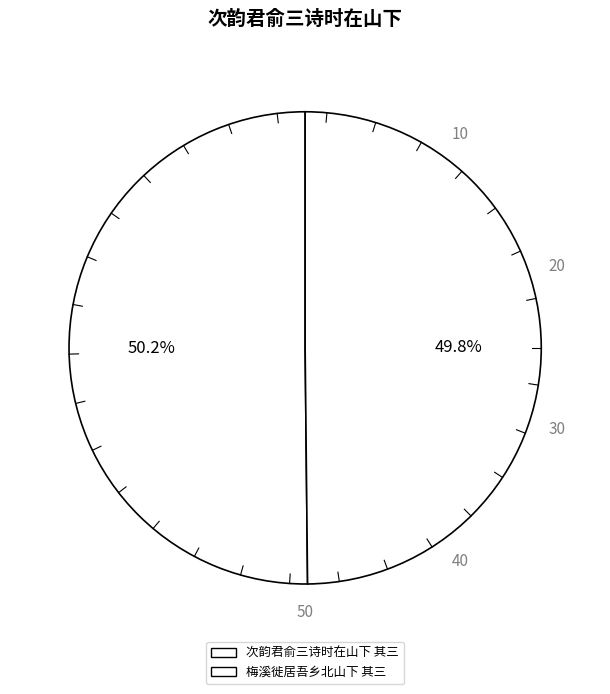

Approximately how many times larger is the value at 梅溪徙居吾乡北山下 其三 compared to 次韵君俞三诗时在山下 其三?

1.0